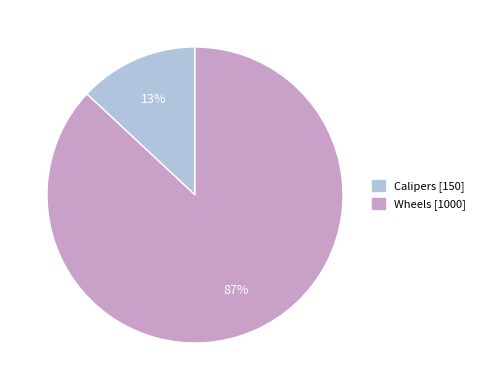

How many slices are in this pie chart?

2